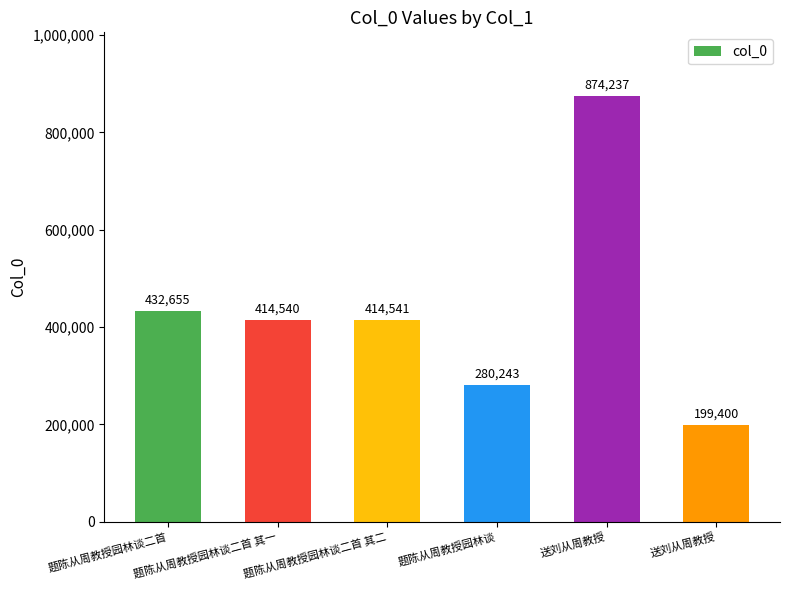

Reading left to right, extract all data points from this chart.

432655	414540	414541	280243	874237	199400